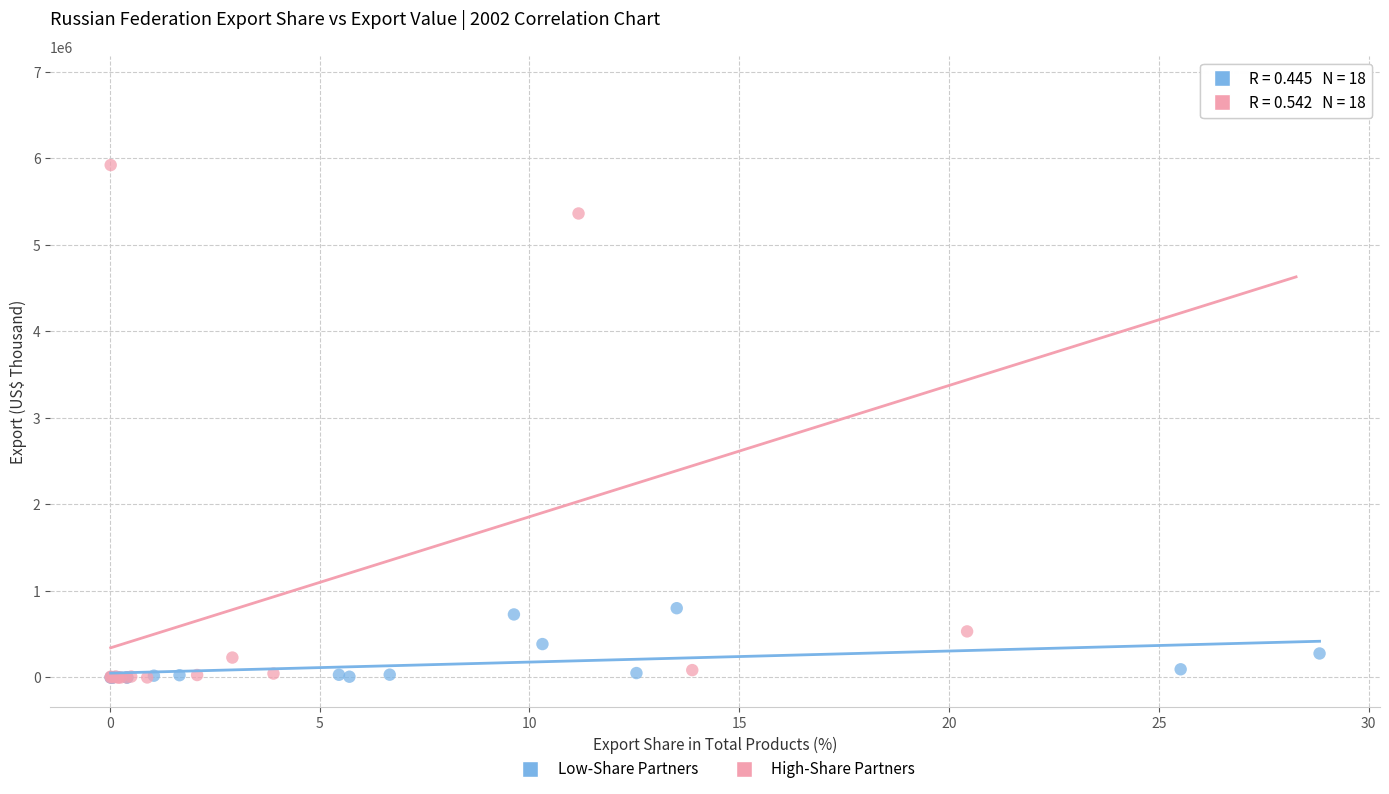

Which series reaches the maximum Y coordinate?

High-Share Partners